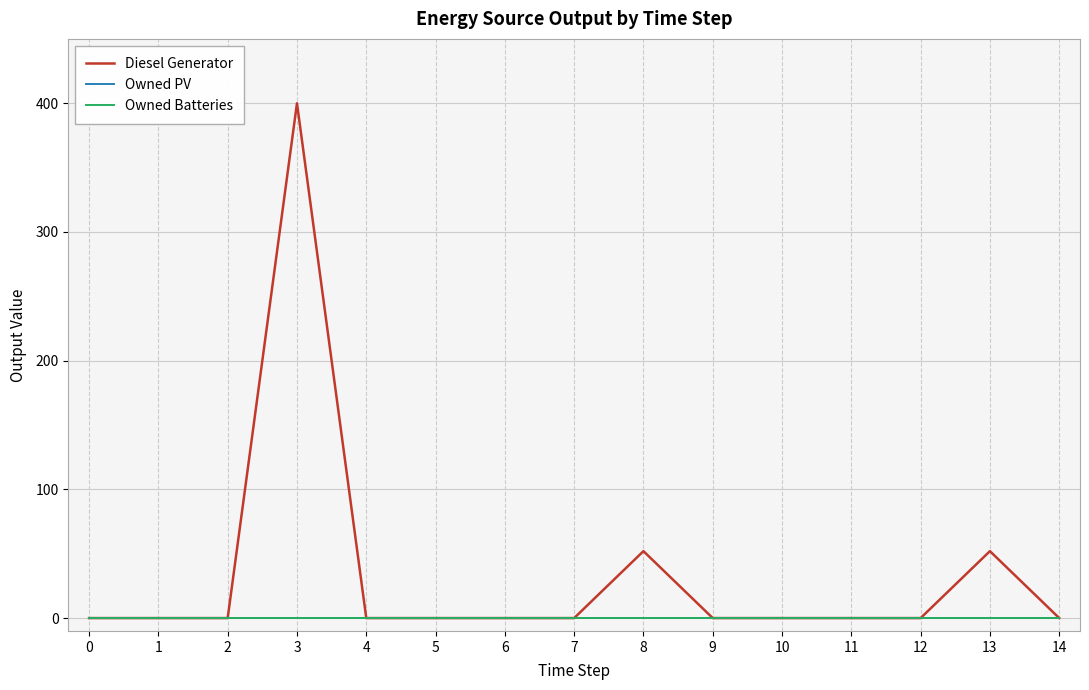

At which category is the sum across all series the highest?

3